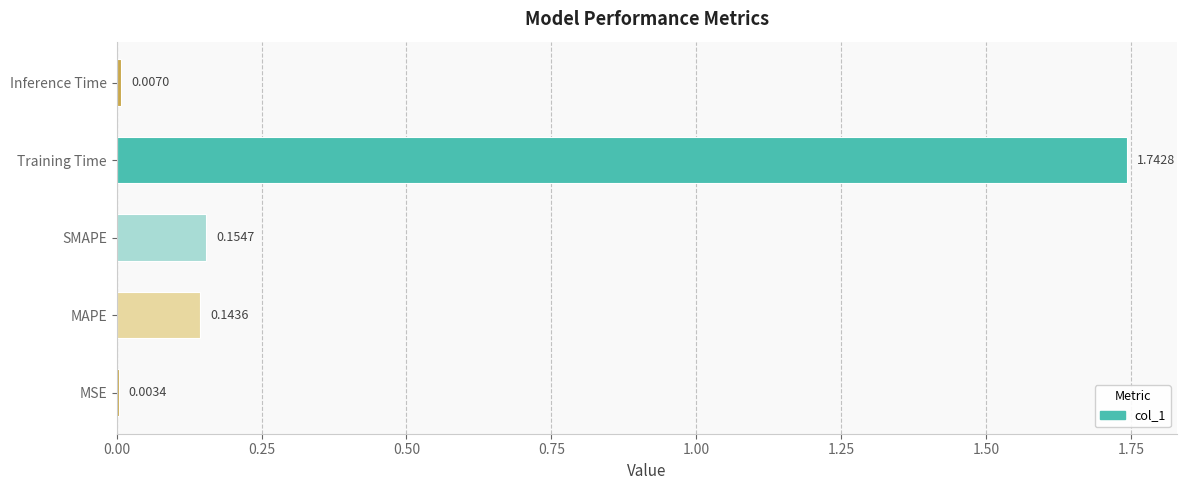

Are the bars horizontal?

Yes